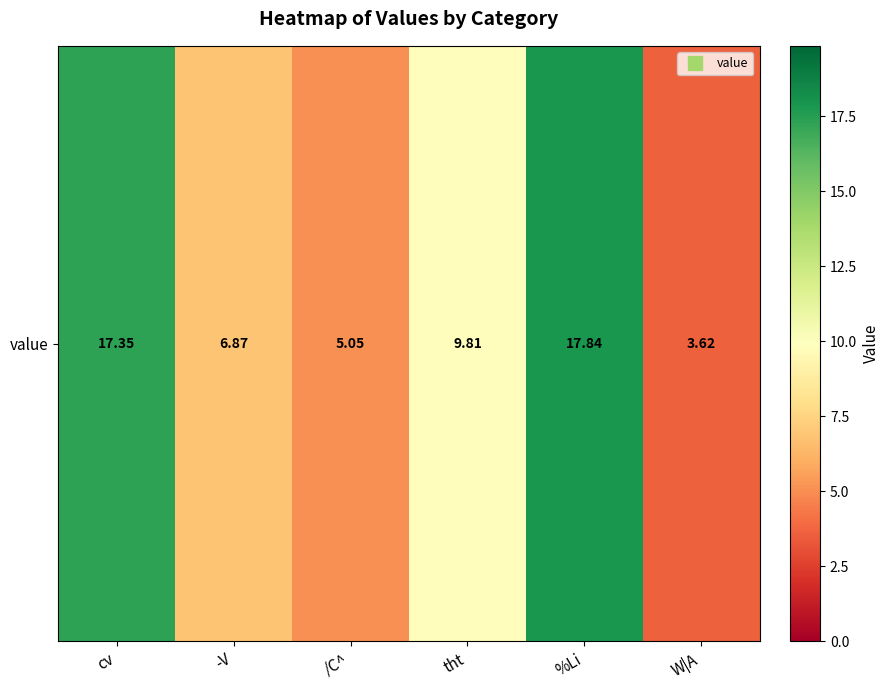

Rank the categories by value from lowest to highest.

W|A, /C^, -V, tht, cv, %Li